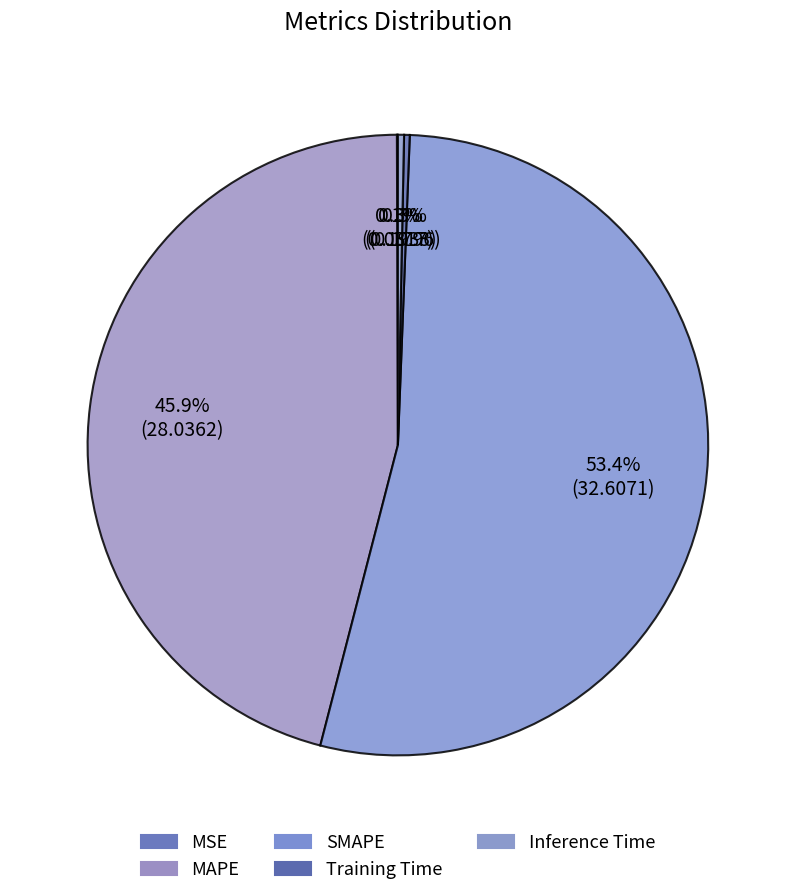

How many slices are in this pie chart?

5